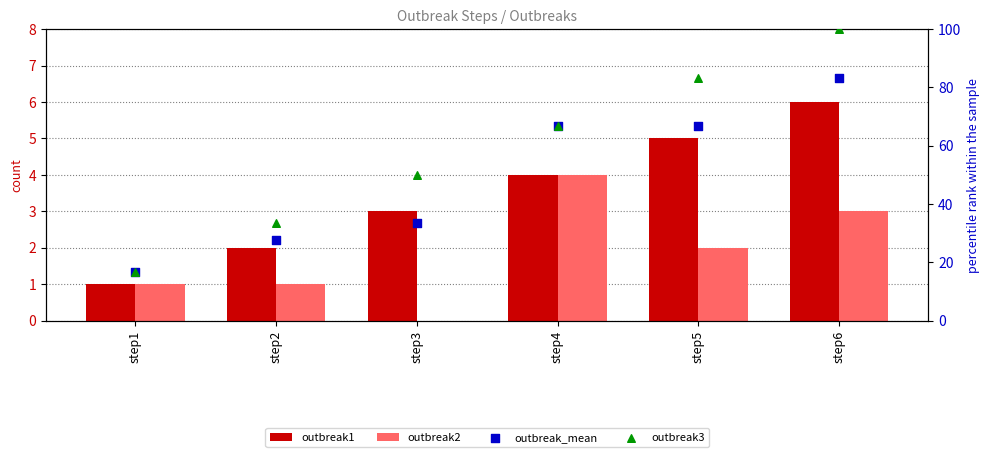

At how many categories does at least one series exceed 73?

2